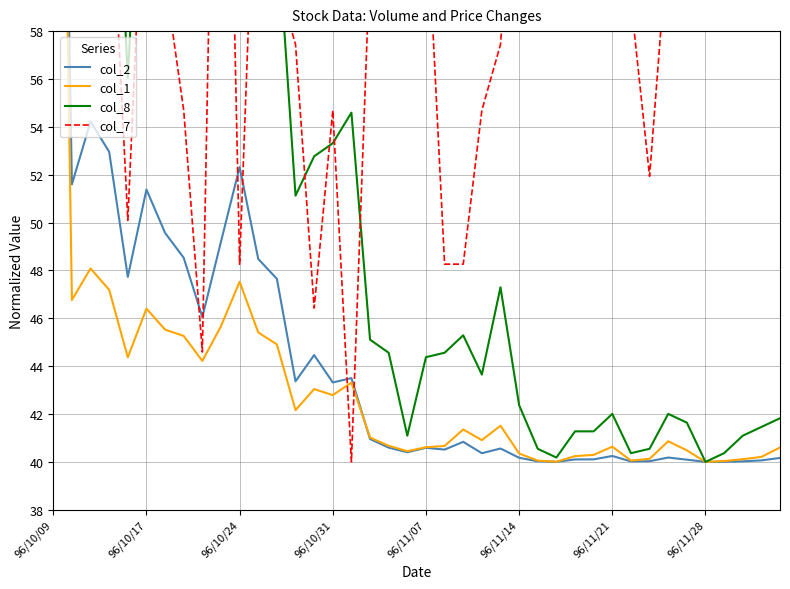

Where is col_2 nearest to the value 68?

96/10/24